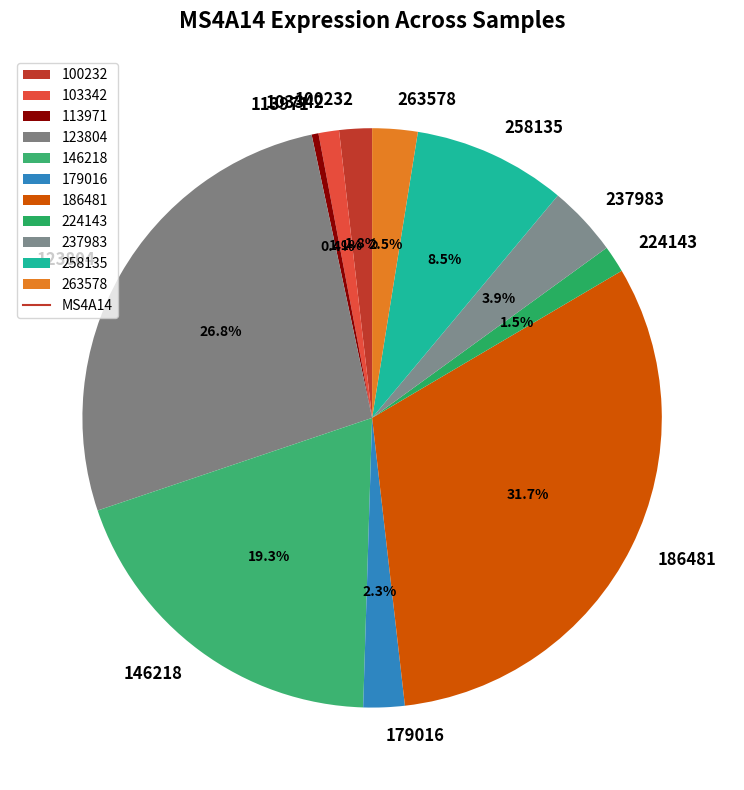

Is there any slice that represents more than half of the pie?

No